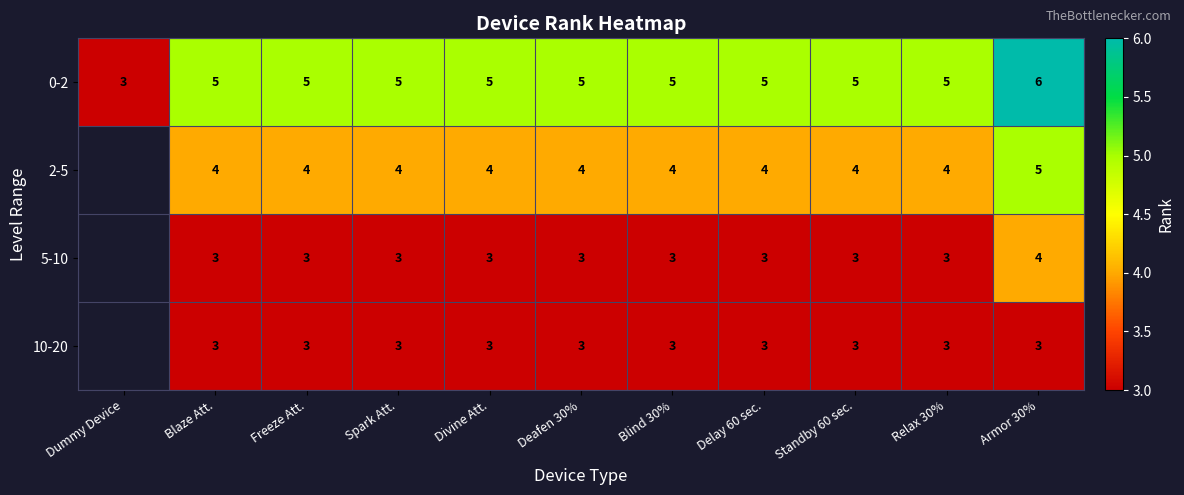

Count the 0-2 values in the range 5 to 6.

10